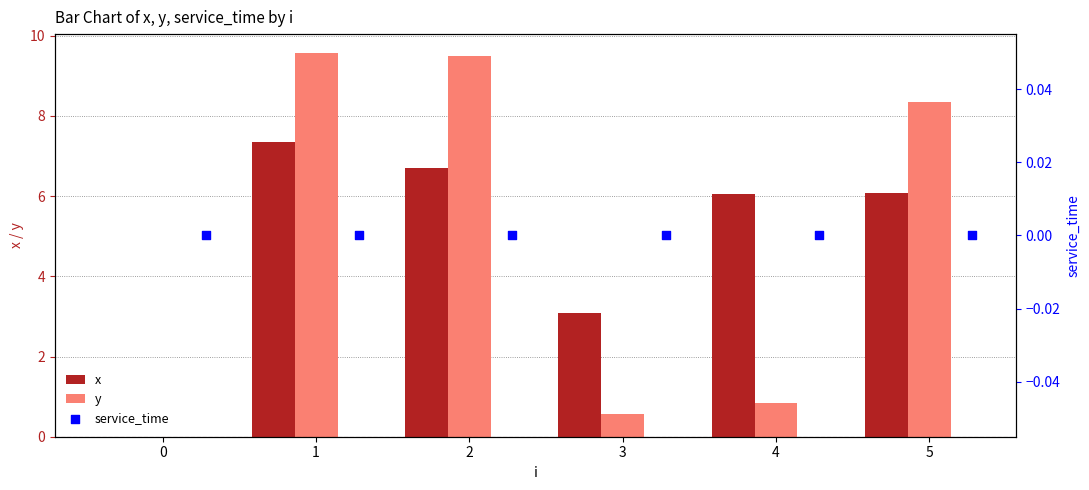

At how many categories does at least one series exceed 0?

5